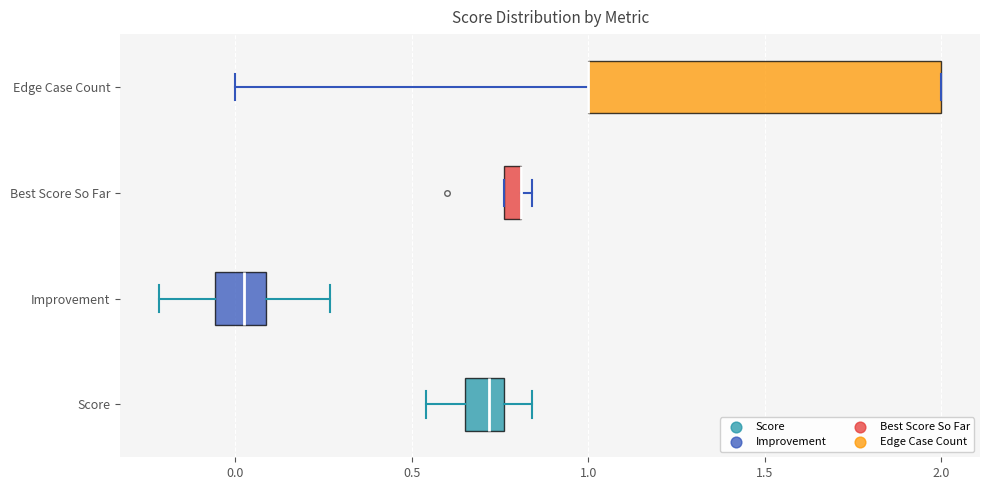

Where is the right edge of the box for Edge Case Count on the x-axis? The values are not printed on the chart, so give them approximately, as read against the axis.

2.00